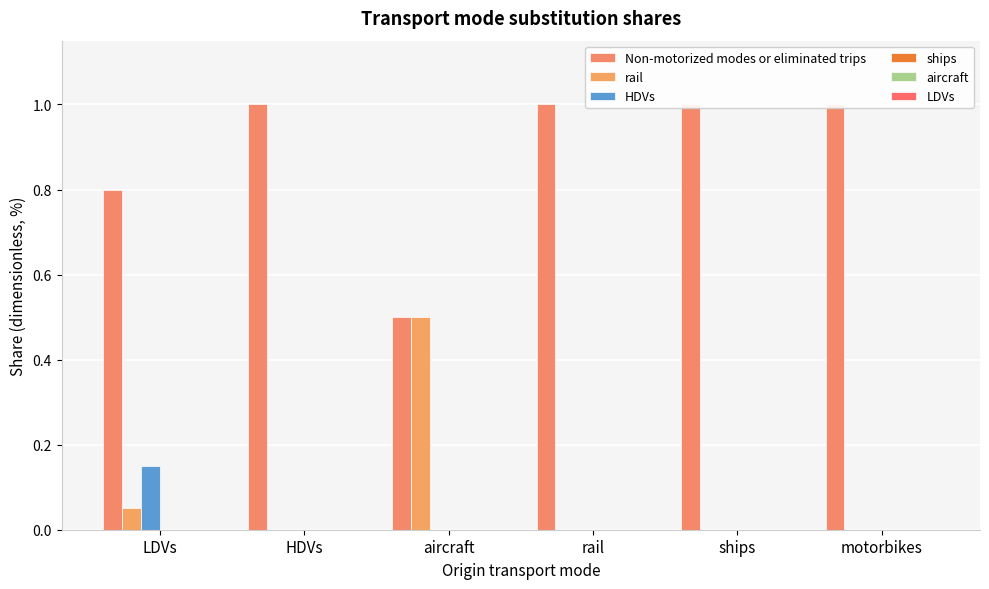

Which label corresponds to the largest value in the chart?

HDVs